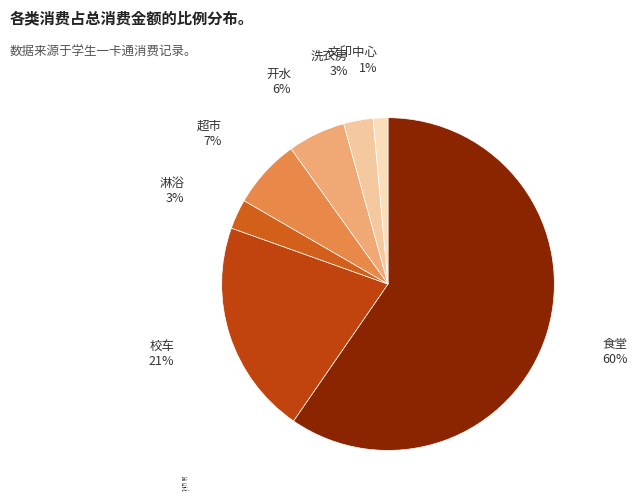

Which slice is the smallest?

文印中心